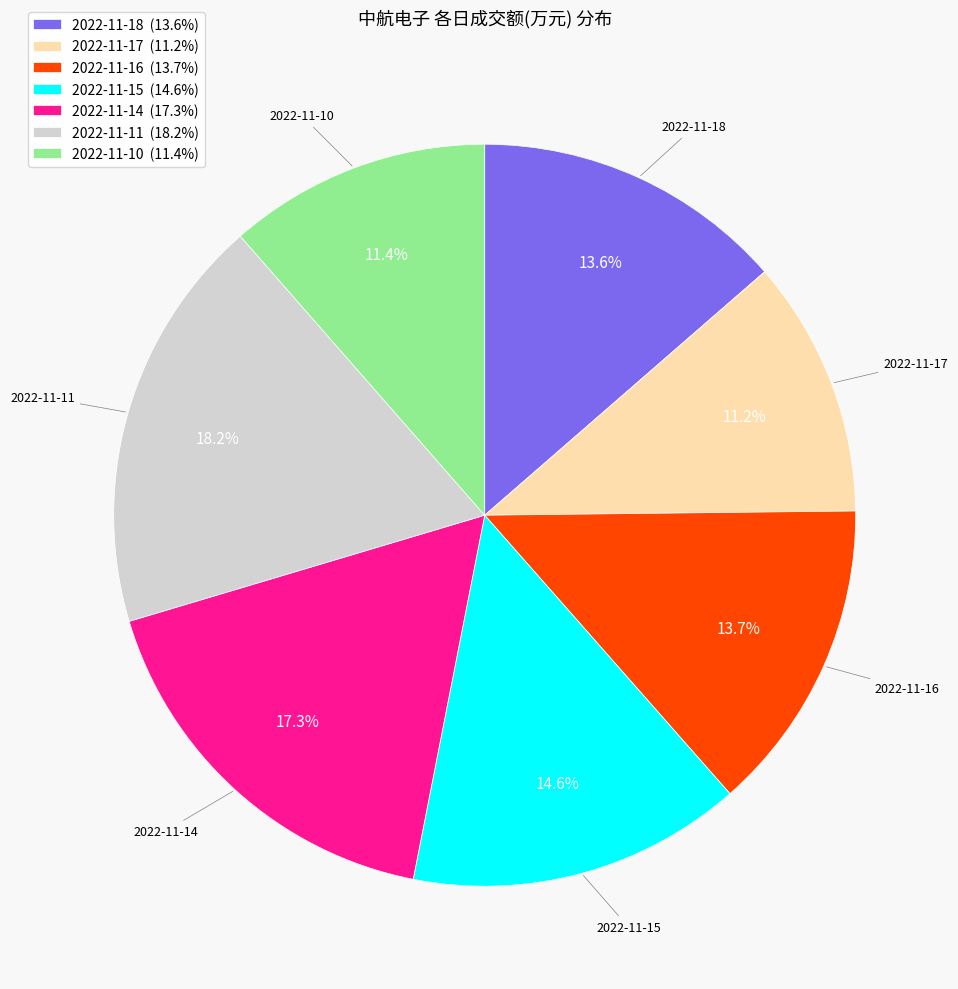

How many slices are in this pie chart?

7